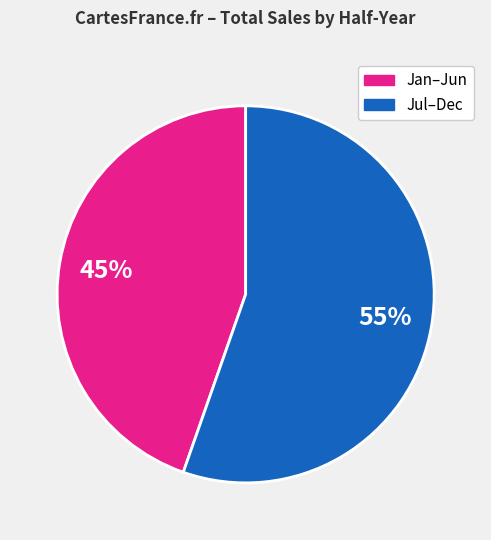

To the nearest percent, what is the average slice percentage?

50%